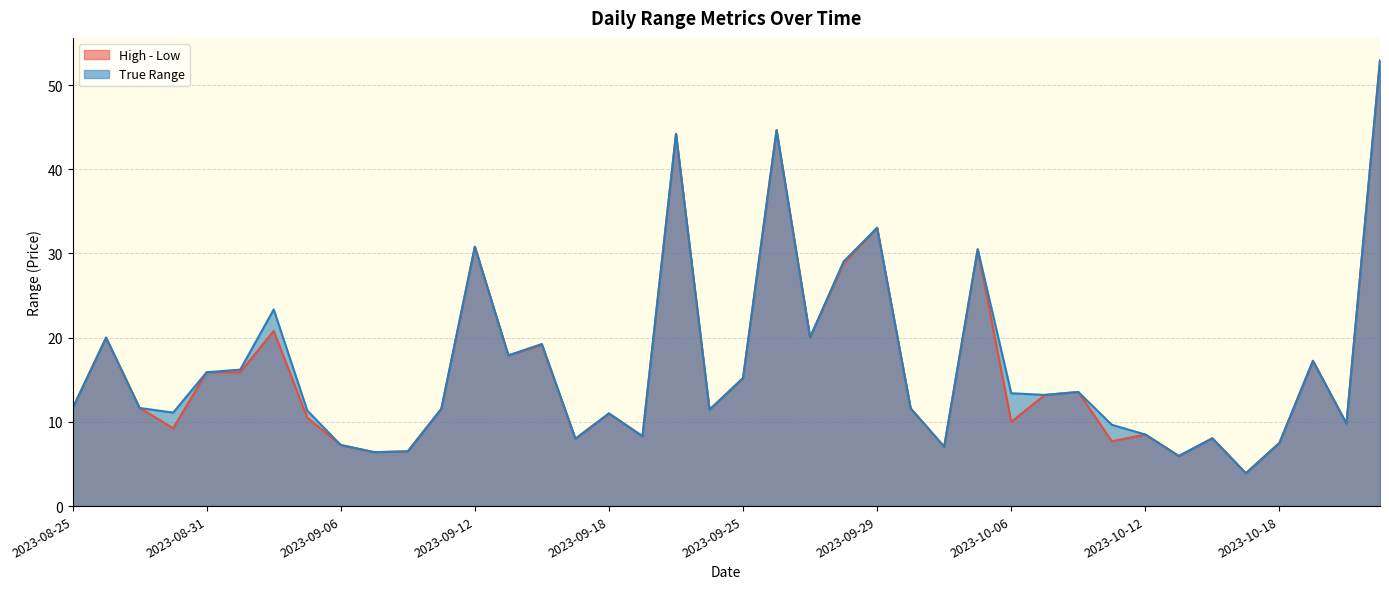

List the series in order of their overall mean, lowest first.

High - Low, True Range